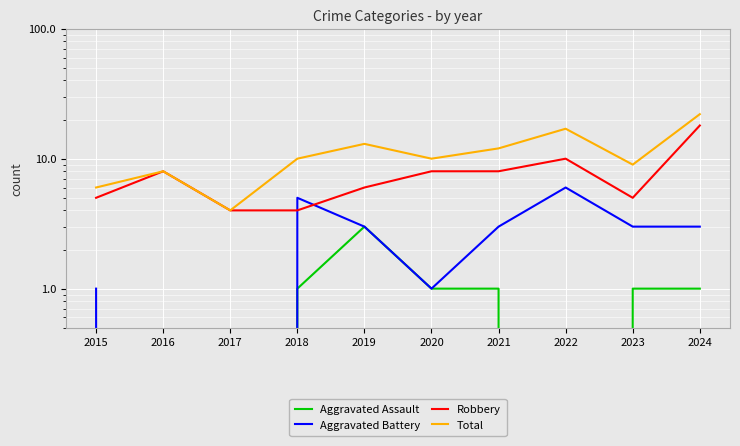

Rank the series by their average value, from highest to lowest.

Total, Robbery, Aggravated Battery, Aggravated Assault